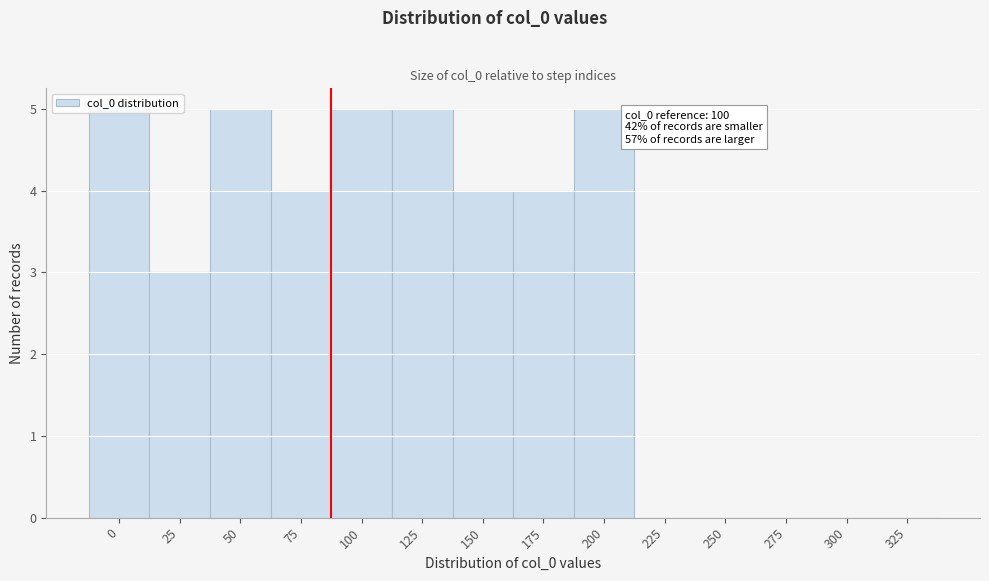

Which has a higher value, 175 or 100?

100